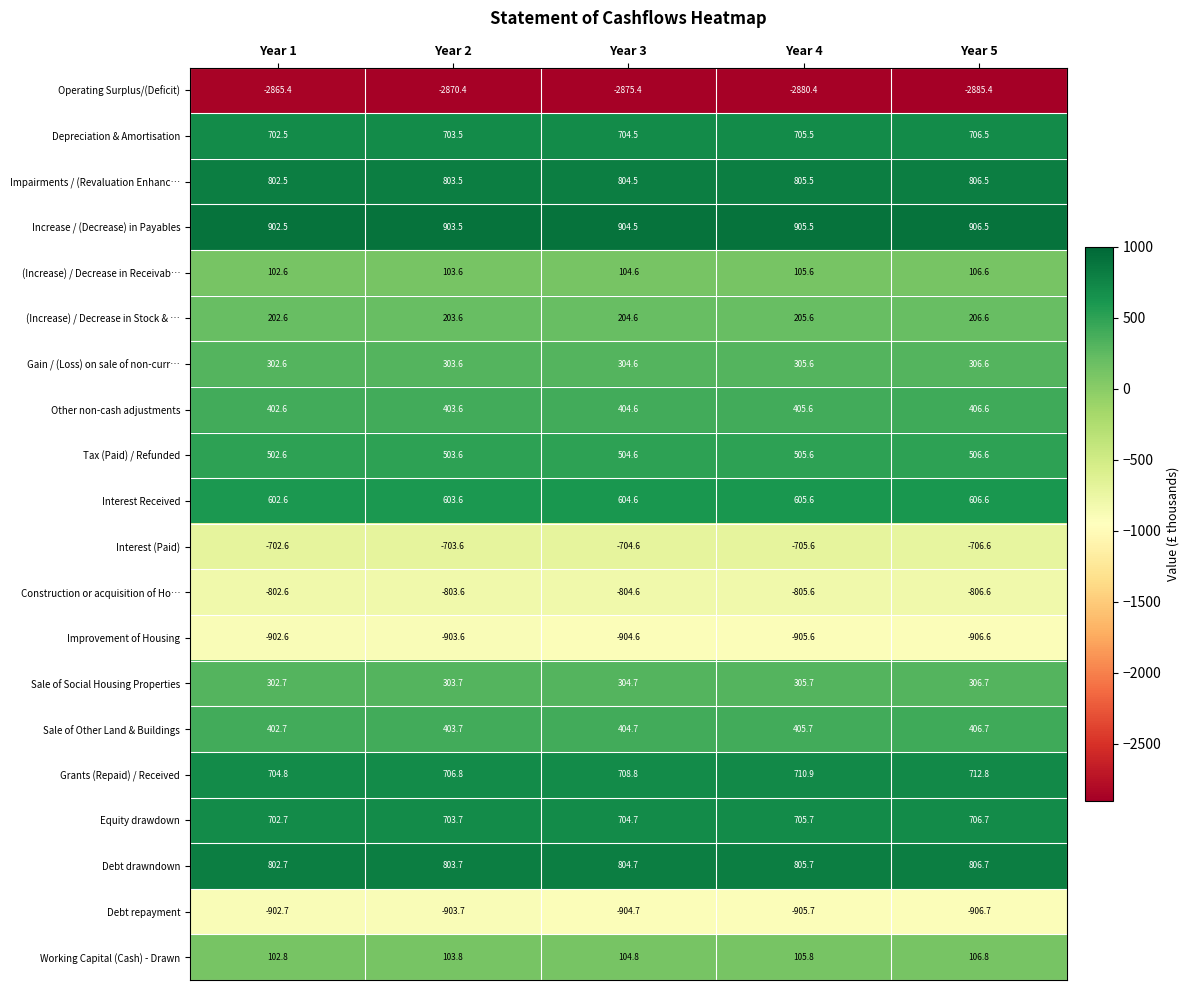

Which series has the widest spread of values?

Operating Surplus/(Deficit)